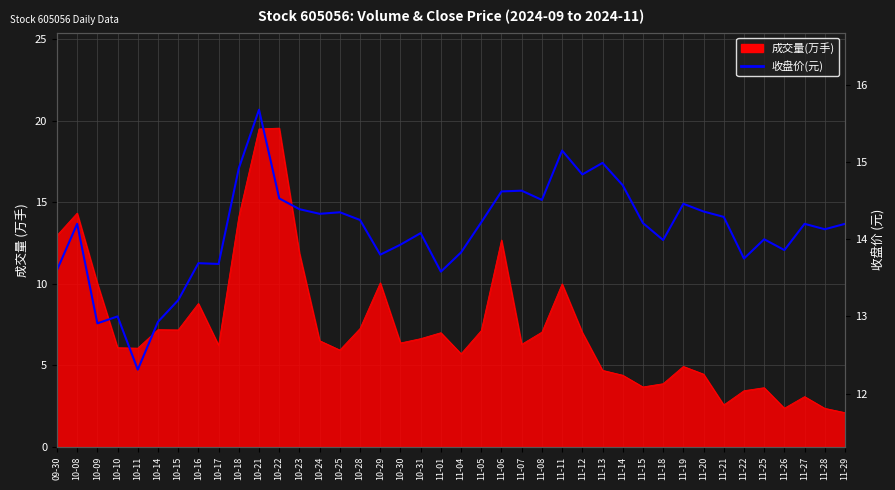

The chart shows a value of 19.2 at 11-28. True or false?

False